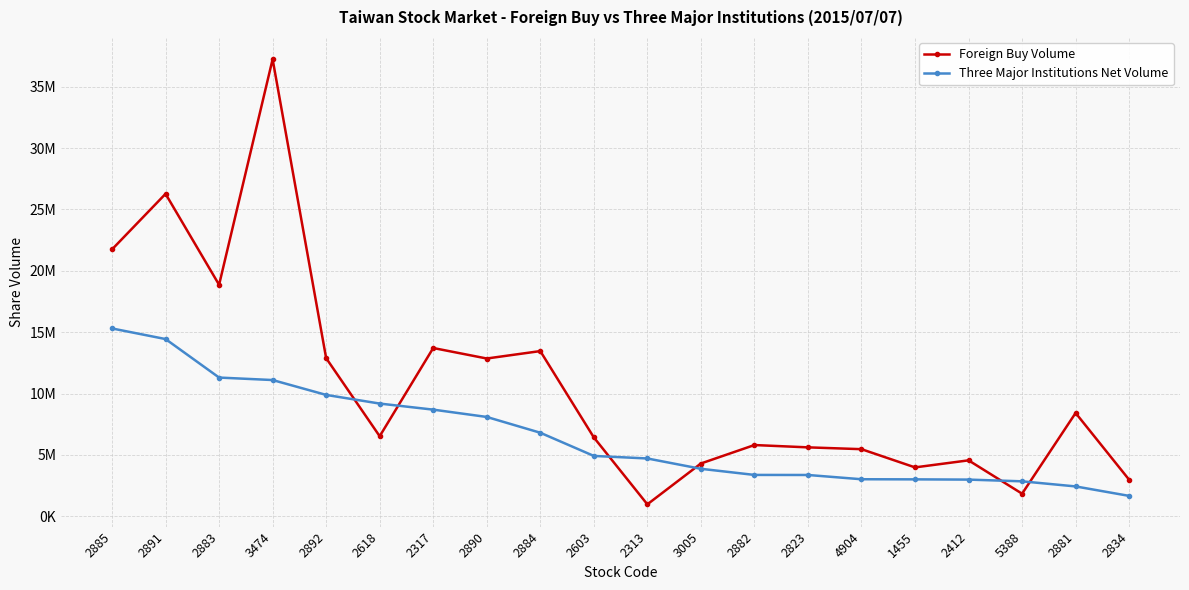

Is it true that Three Major Institutions Net Volume equals 3372489 at 2882?

True